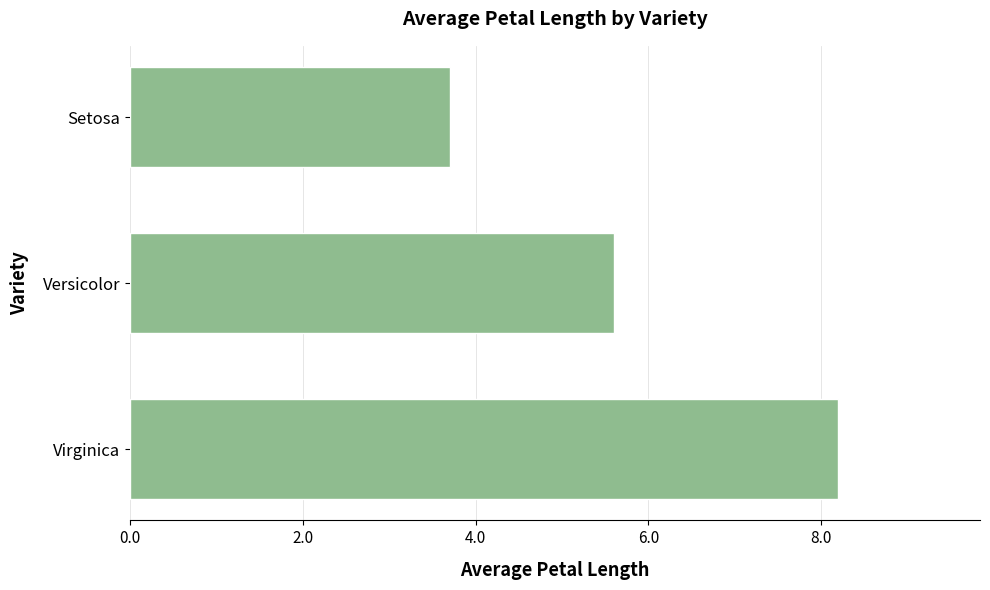

What is the difference between the maximum and minimum values?

4.5